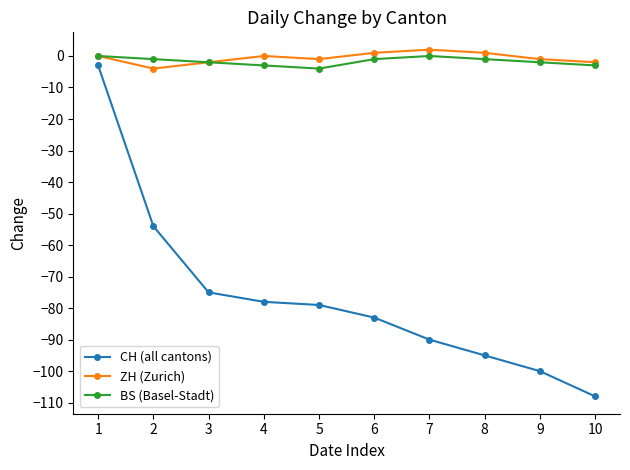

What is the difference between the highest and lowest values at 4?

78